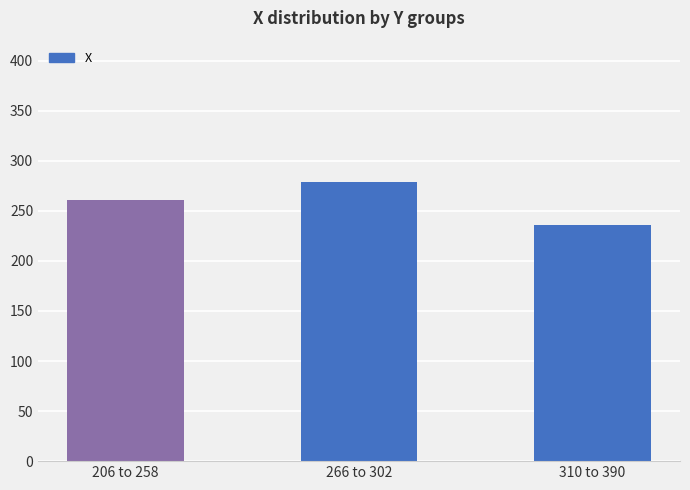

How many bars are there in total?

3